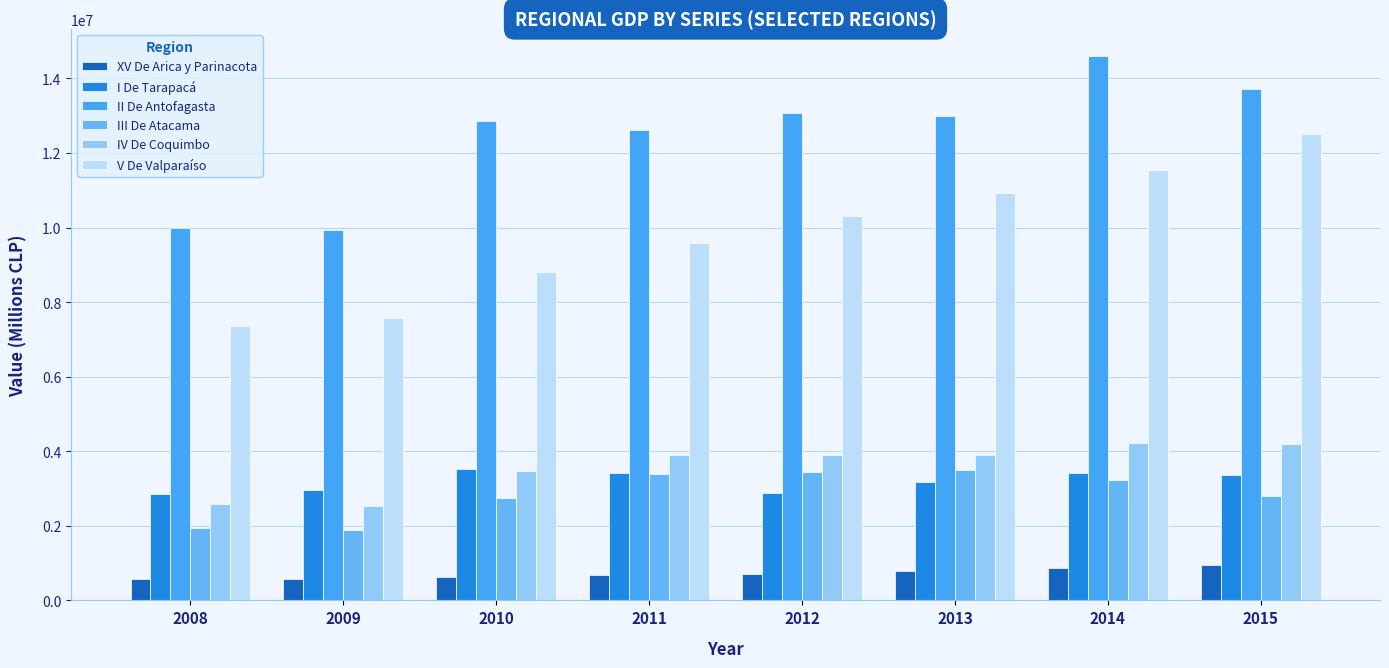

Is it true that V De Valparaíso equals 11547504 at 2014?

True